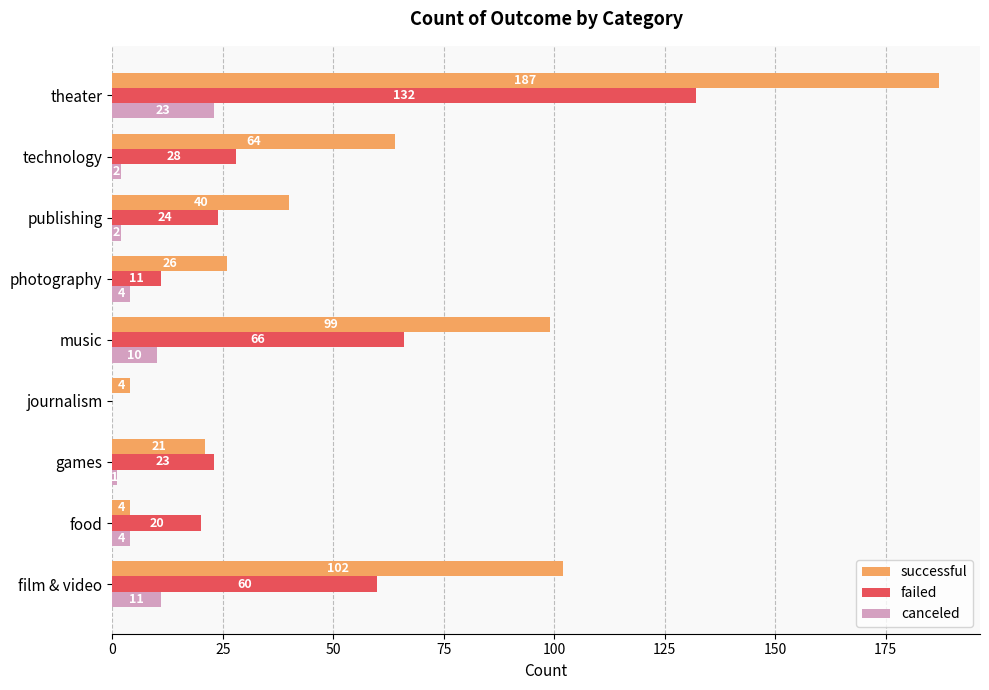

The canceled series shows 1 at games. True or false?

True